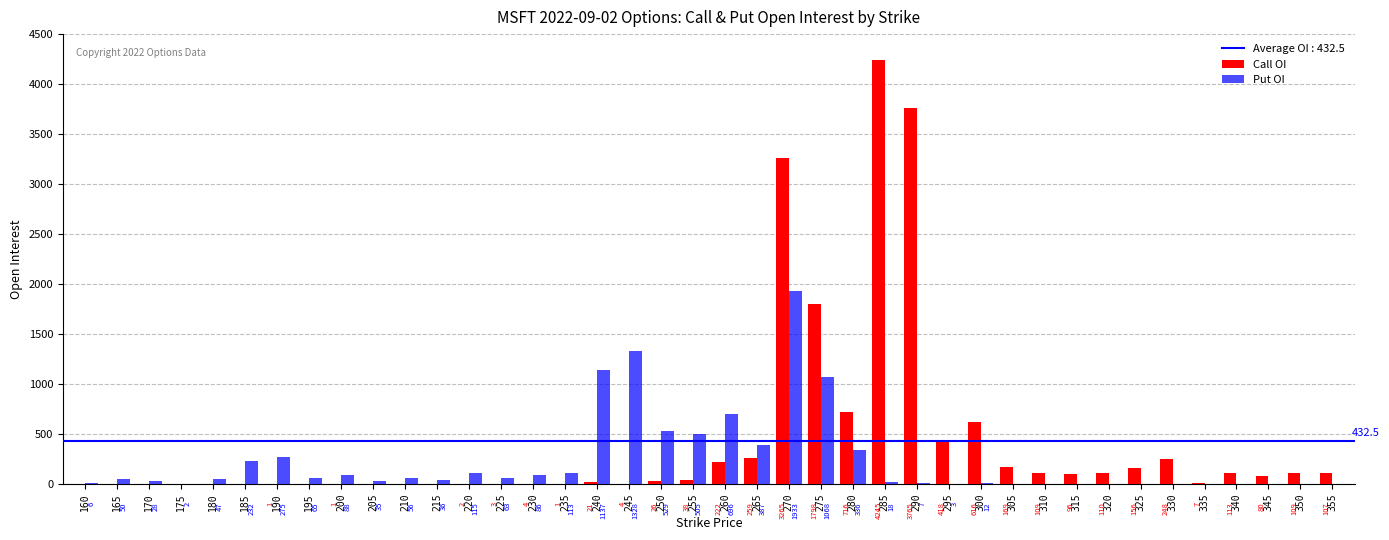

How many series are shown in this chart?

2